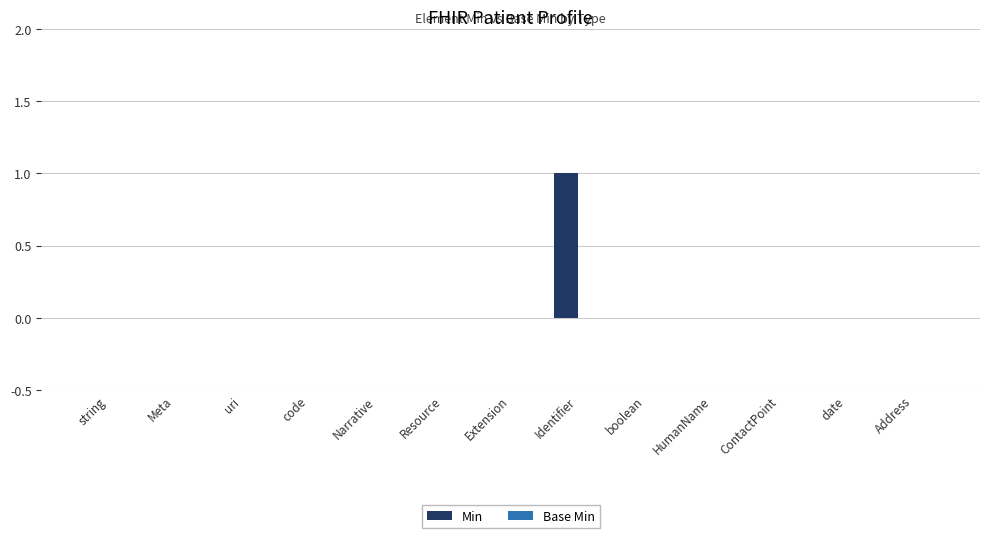

Which label corresponds to the largest value in the chart?

Identifier